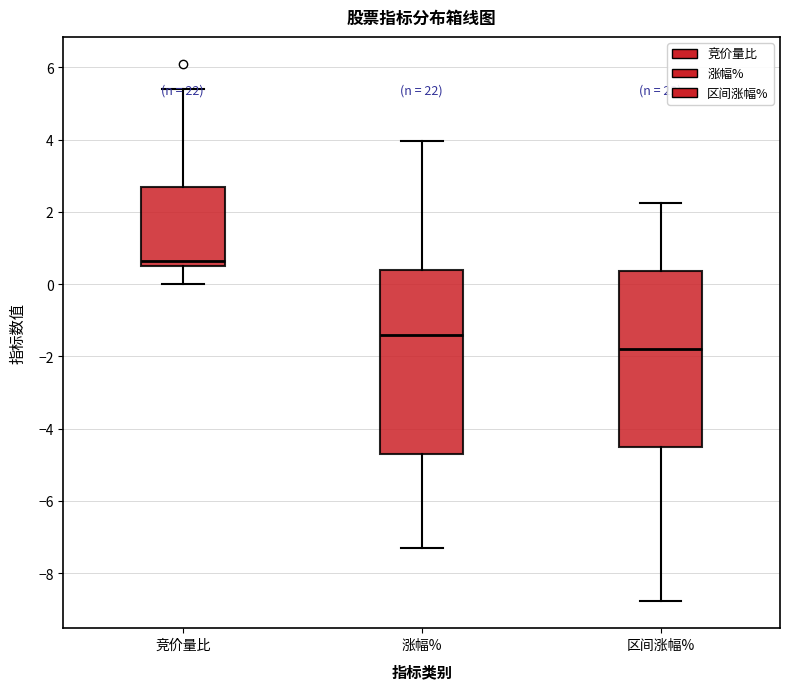

Reading left to right, transcribe this box plot: for each box, give where its median line is, the range the box spans, and where its two whiskers end, as read against the y-axis. The values are not printed on the chart, so give them approximately, as read against the axis.

竞价量比: median 0.6 (just above the box's lower edge), box 0.6 to 2.8, whiskers 0.0 to 5.4
涨幅%: median -1.4, box -4.8 to 0.4, whiskers -7.2 to 4.0
区间涨幅%: median -1.8, box -4.4 to 0.4, whiskers -8.8 to 2.2